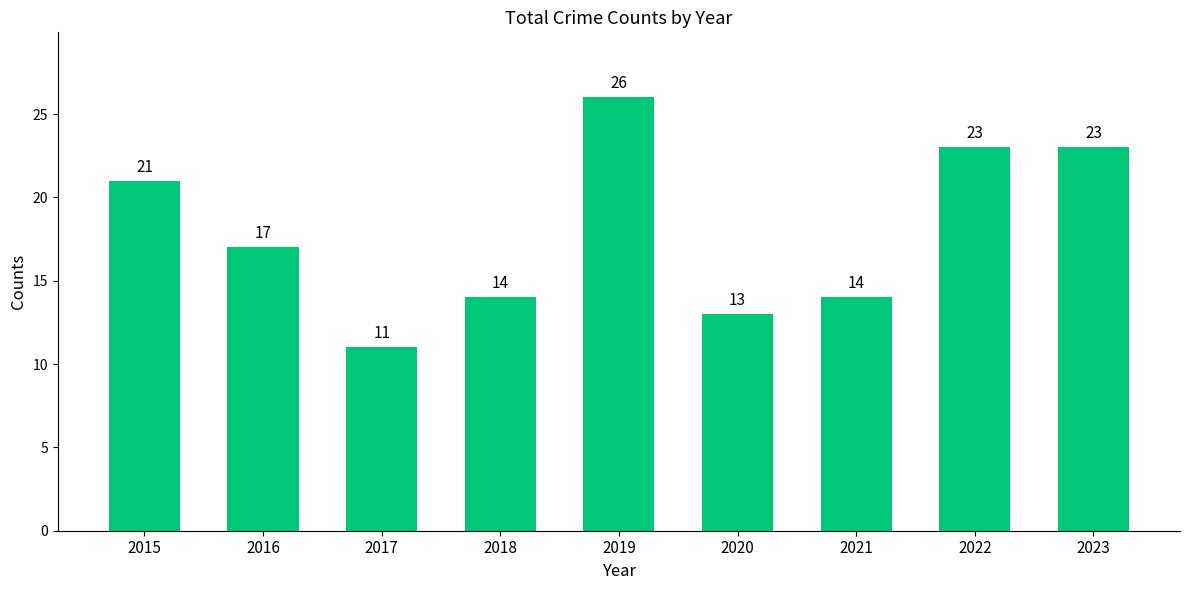

True or false: the data shows 26 at 2019.

True